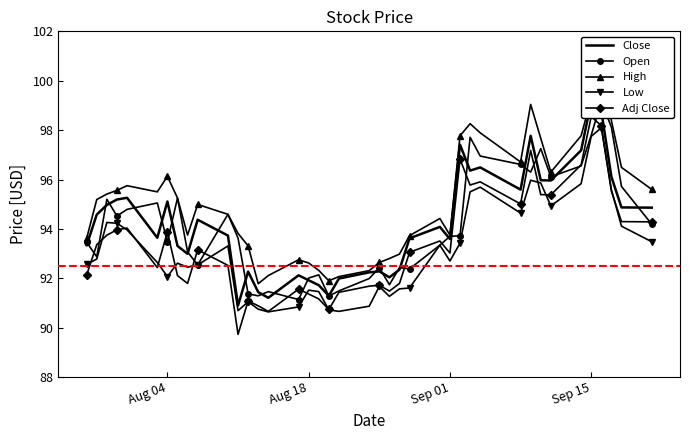

True or false: Low has more than 0 interior local peaks.

True